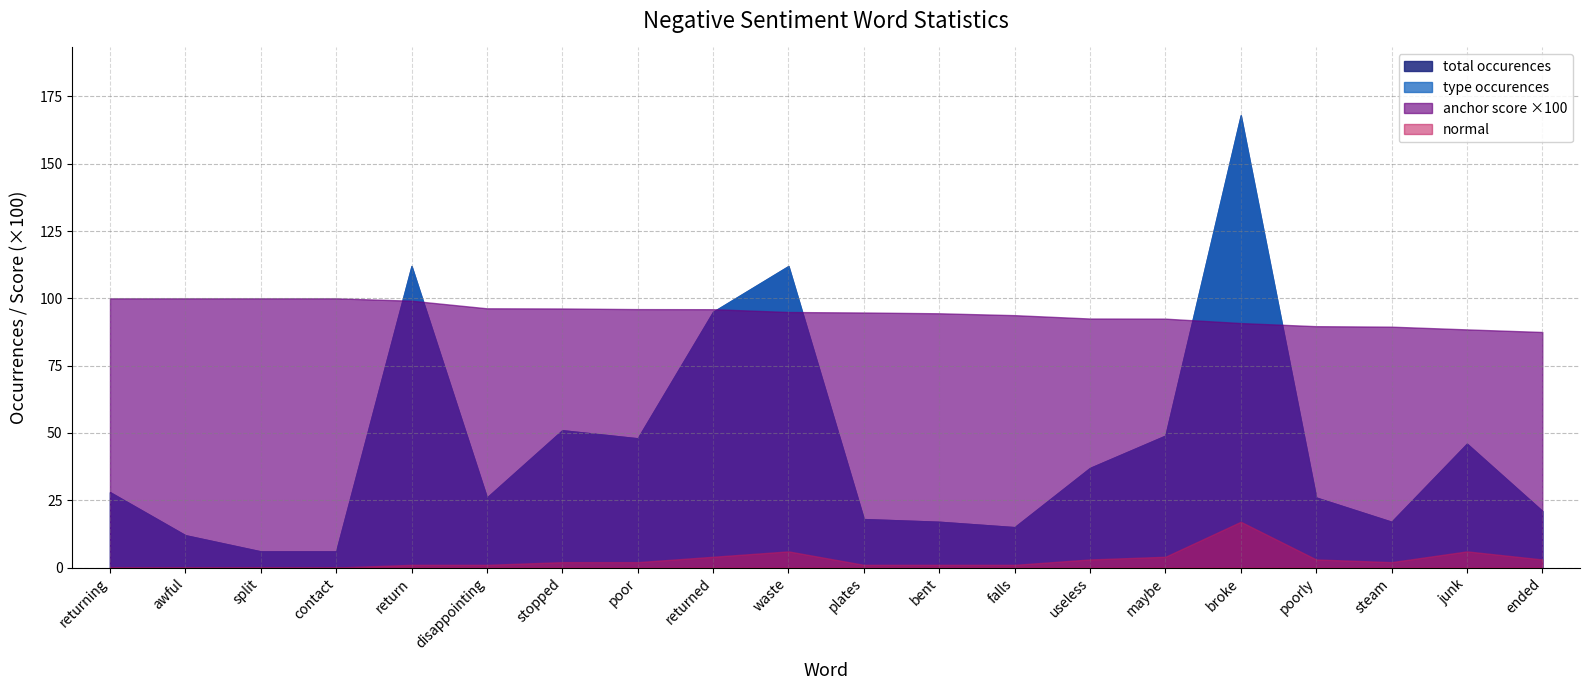

True or false: type occurences has a value of 157.5 at return.

False